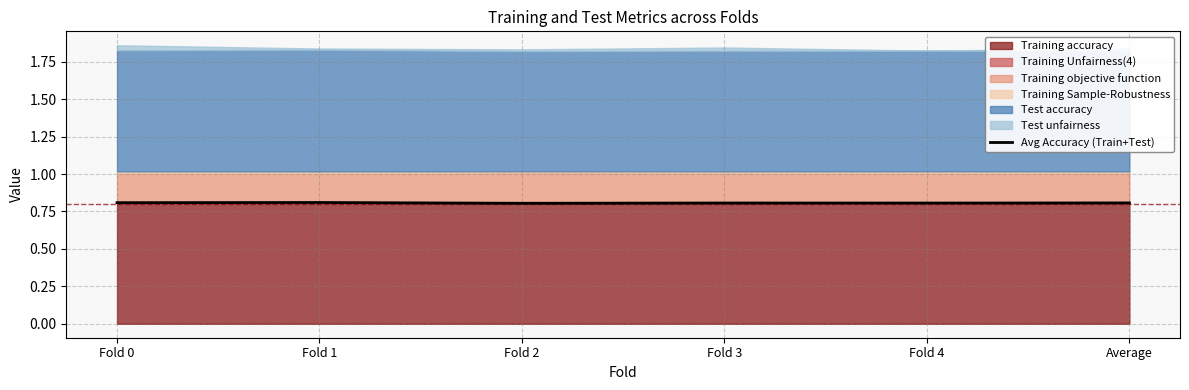

Rank the categories by value from highest to lowest.

Fold 1, Fold 0, Average, Fold 3, Fold 4, Fold 2